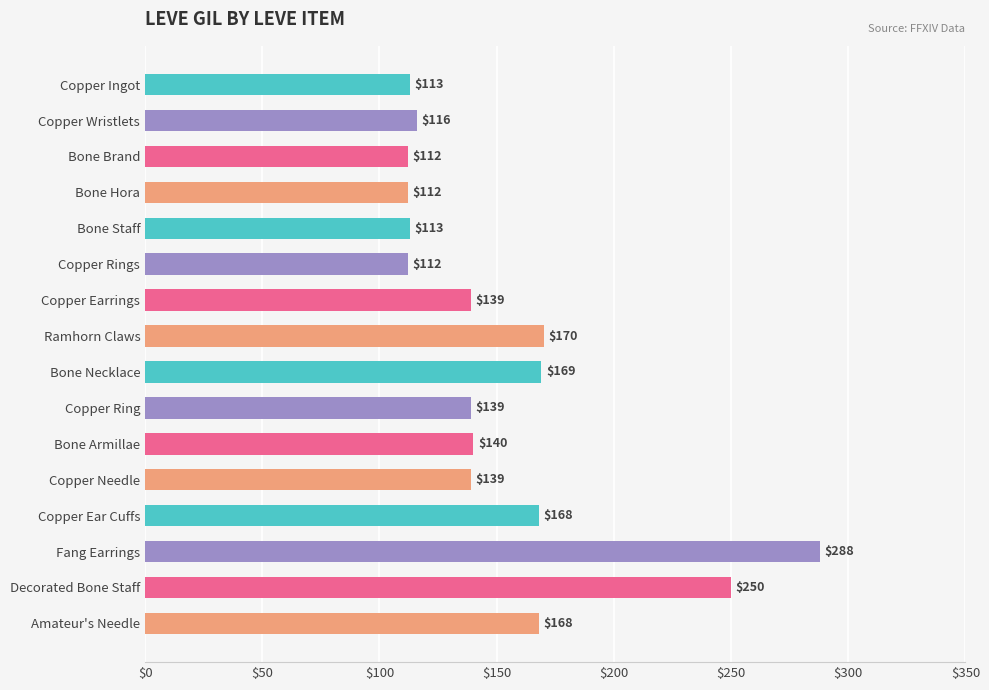

Where is the data nearest to the value 200?

Ramhorn Claws